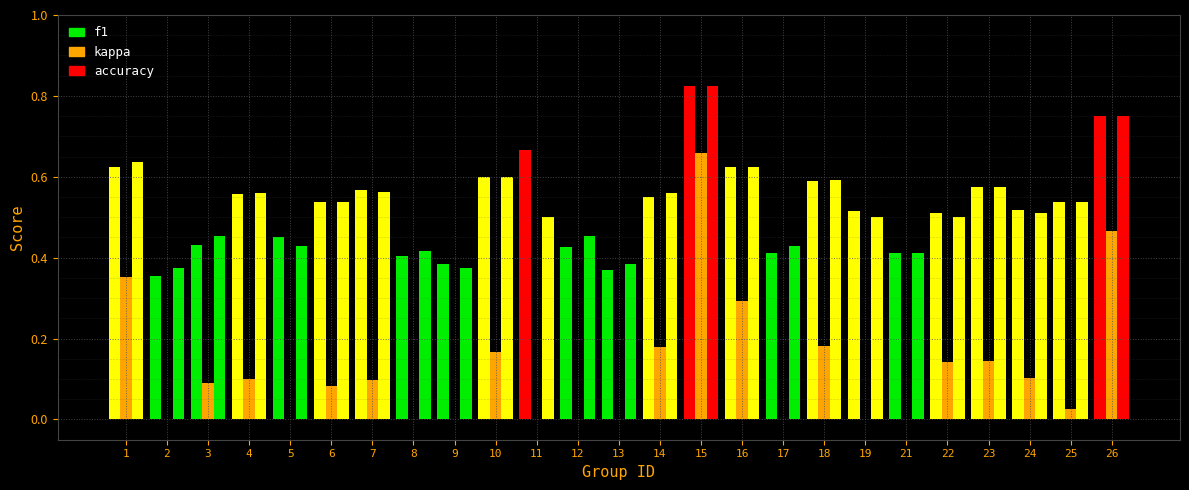

Count the f1 values in the range 0 to 1.

25